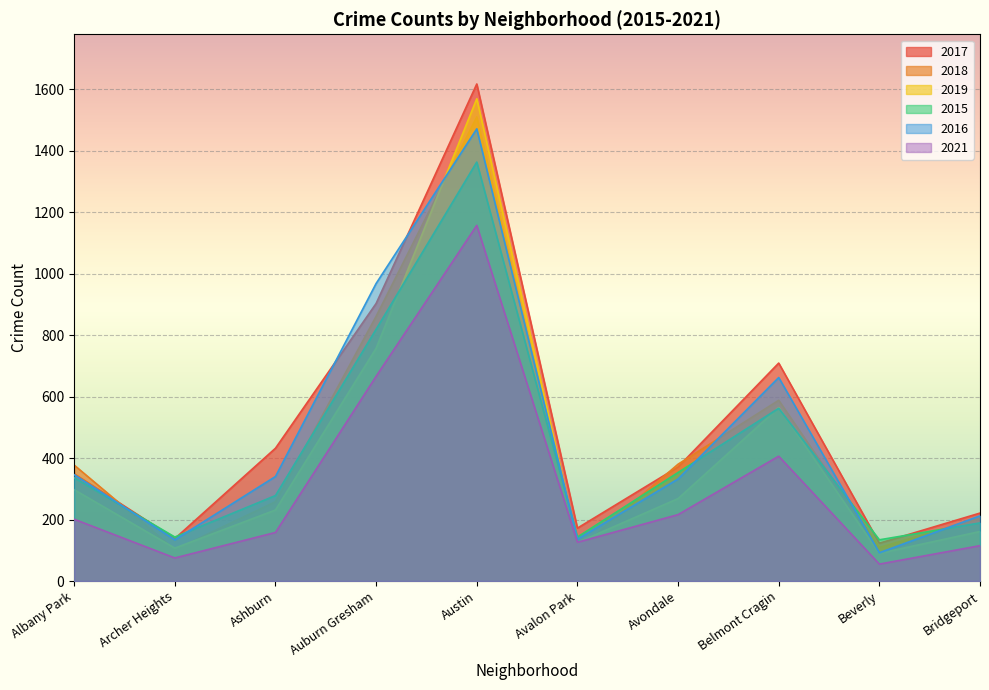

Where is the first local maximum for 2015?

Austin